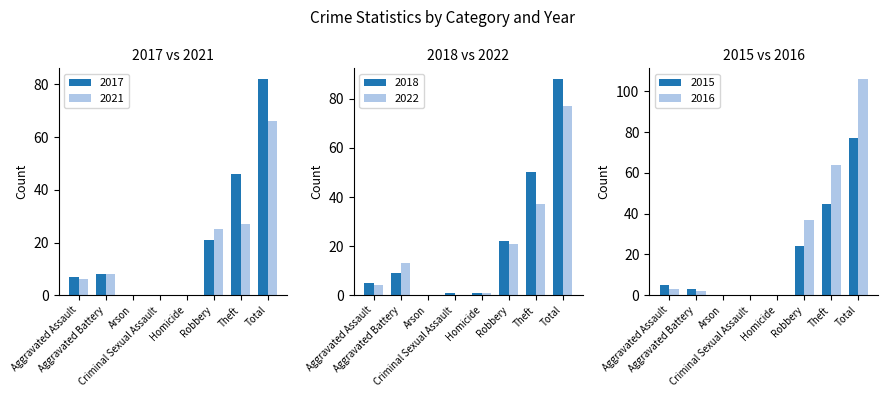

Where does the 2022 series first go above 13?

Robbery